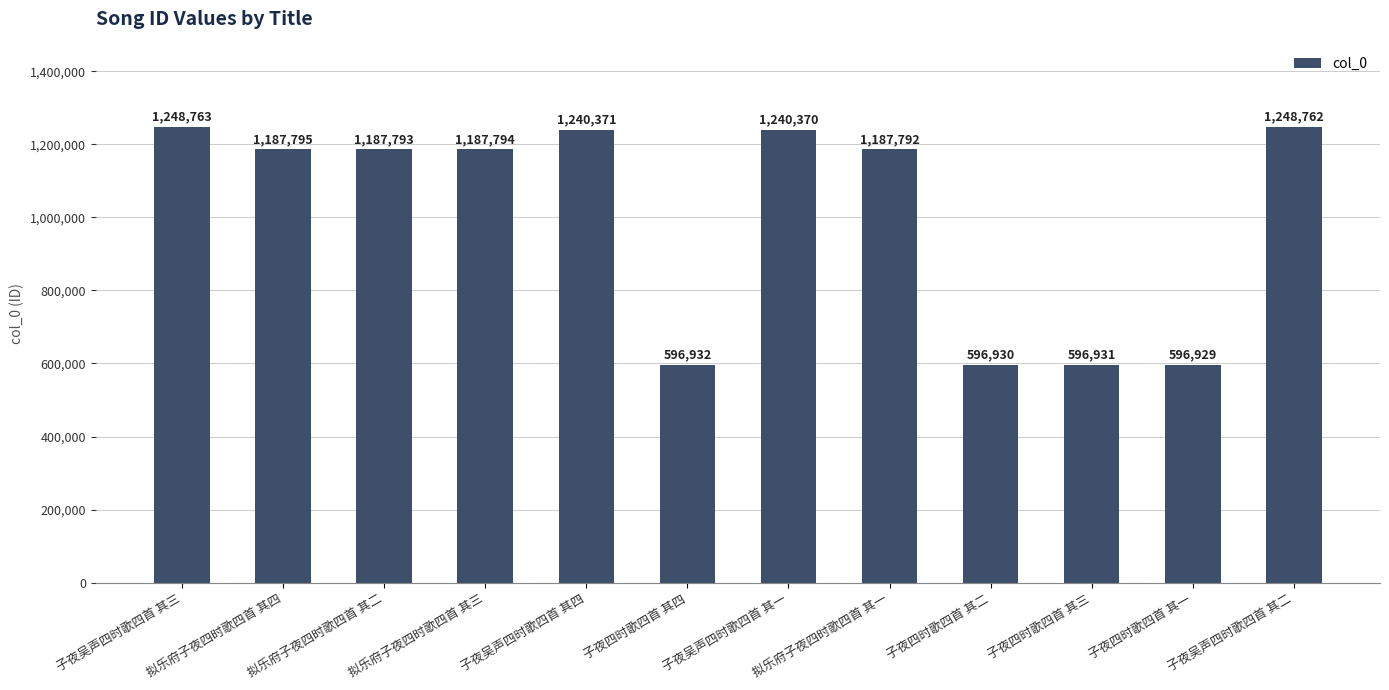

What is the minimum value shown in the chart?

596929